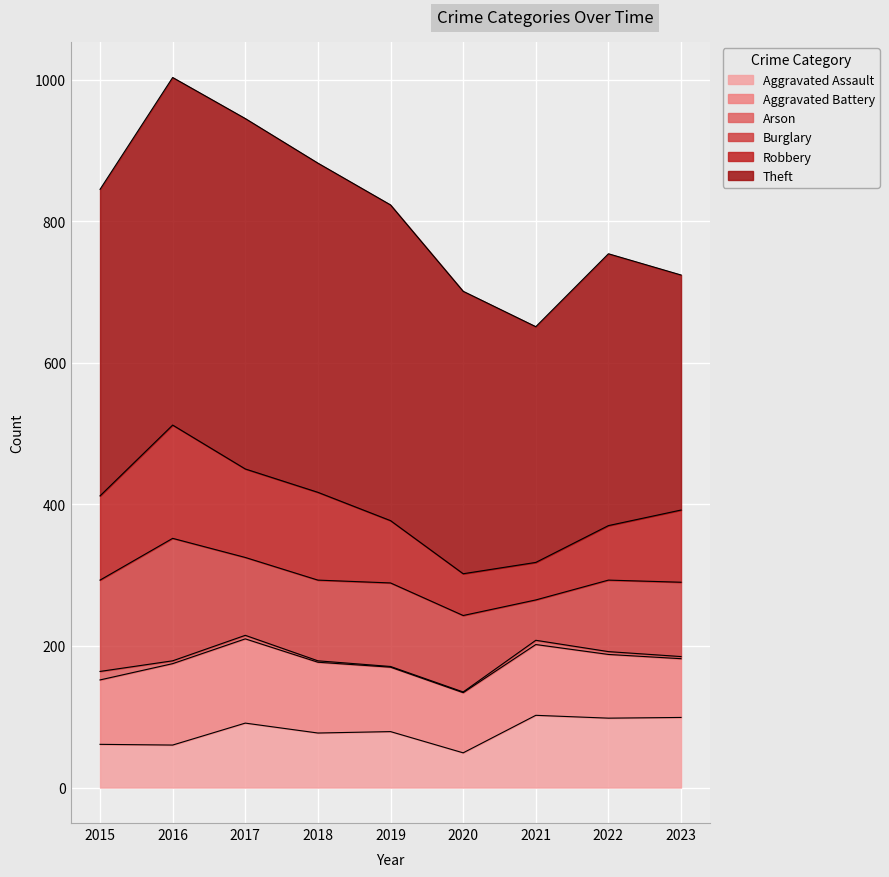

How many series are shown in this chart?

6